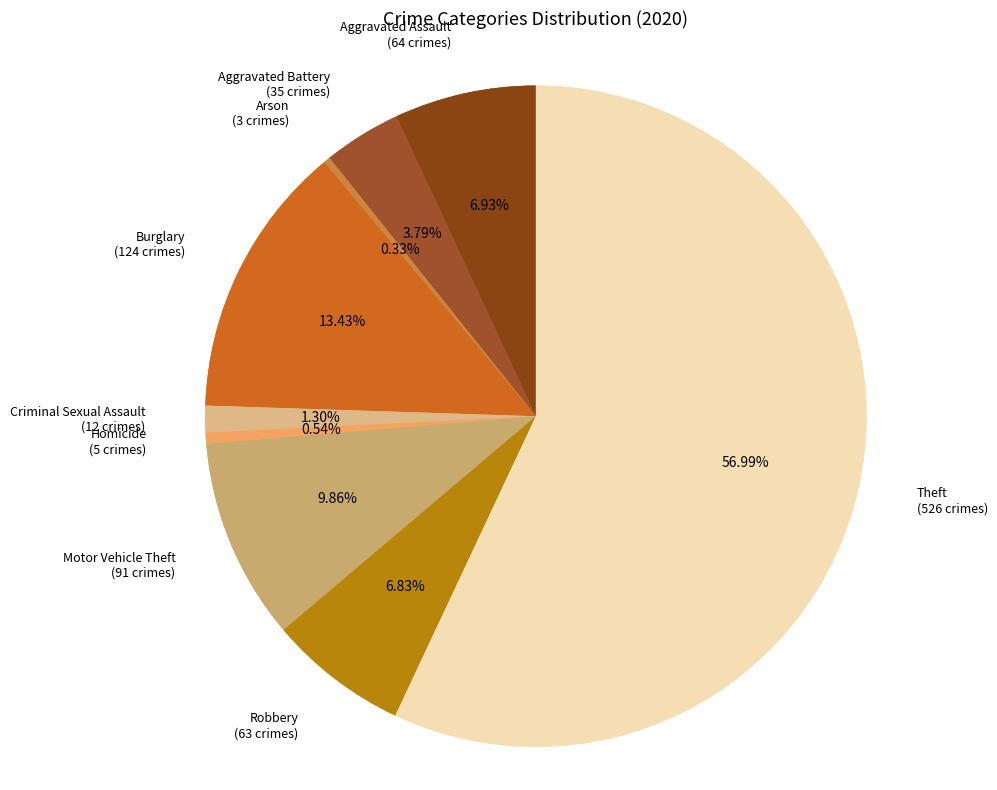

What percentage is the Robbery slice, to the nearest percent?

7%